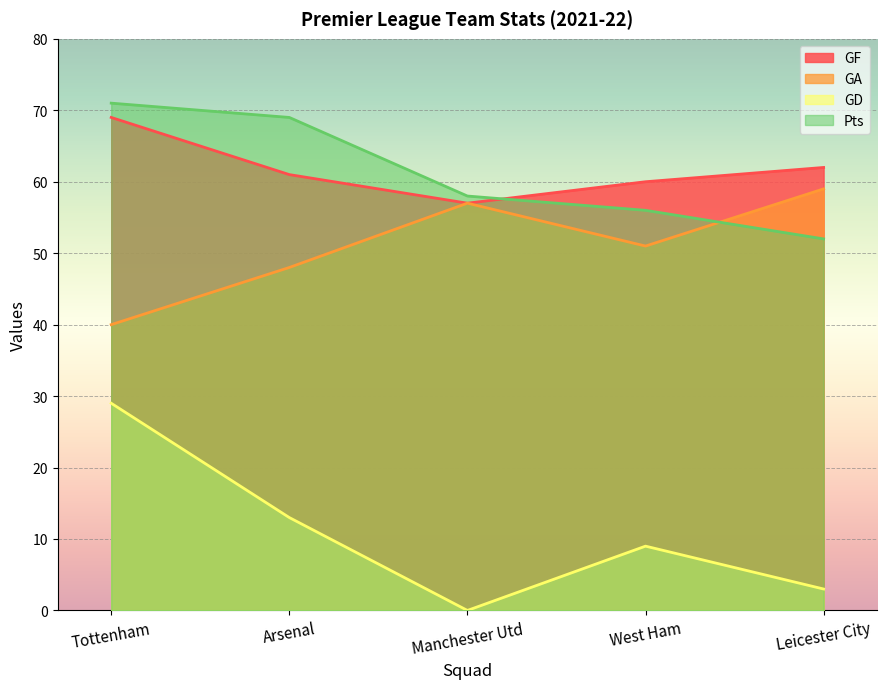

Does the chart display data point markers on the line(s)?

No